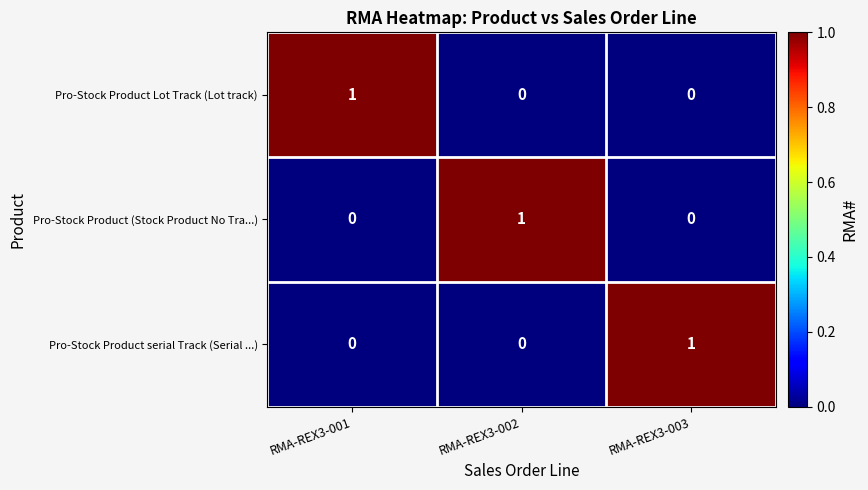

Reading left to right, list all the values displayed in this chart.

Pro-Stock Product Lot Track (Lot track): RMA-REX3-001=1	RMA-REX3-002=0	RMA-REX3-003=0
Pro-Stock Product (Stock Product No Tra...): RMA-REX3-001=0	RMA-REX3-002=1	RMA-REX3-003=0
Pro-Stock Product serial Track (Serial ...): RMA-REX3-001=0	RMA-REX3-002=0	RMA-REX3-003=1